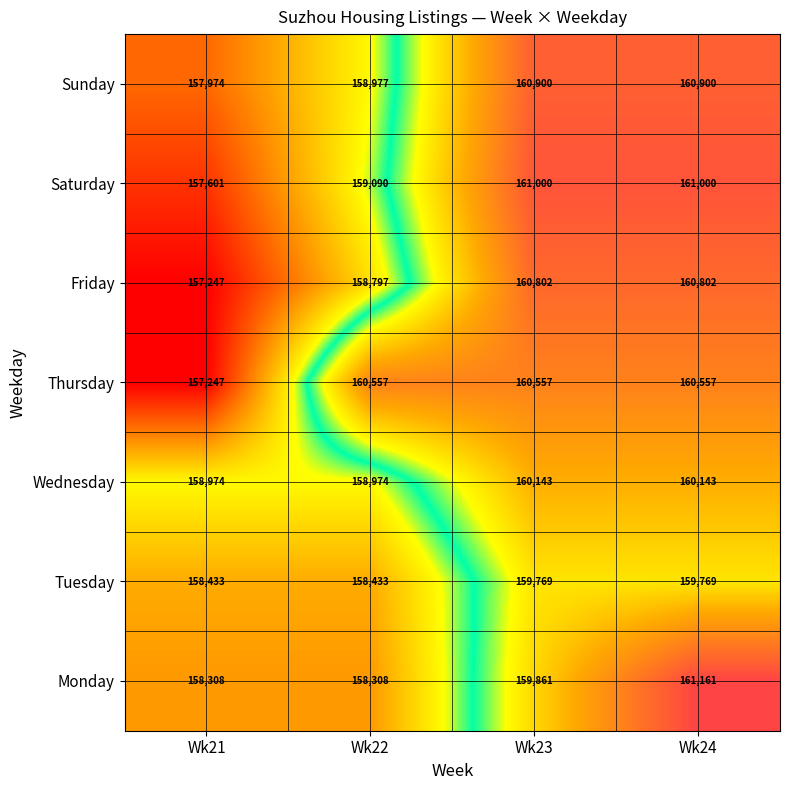

What is the sum of the Sunday values at Wk22 and Wk24?

319877